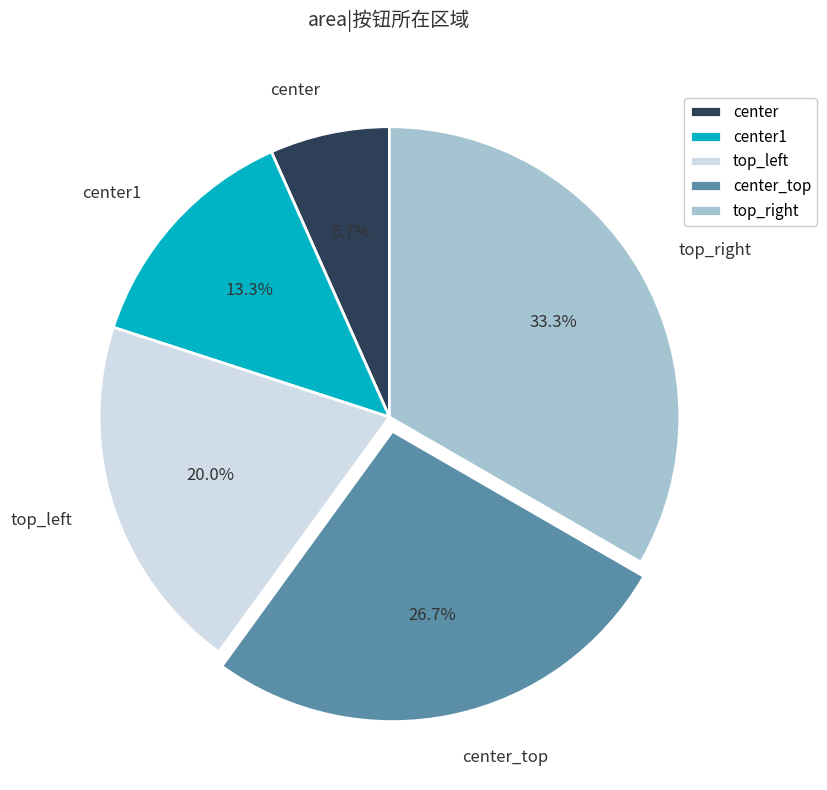

Which category has the smallest portion of the pie?

center